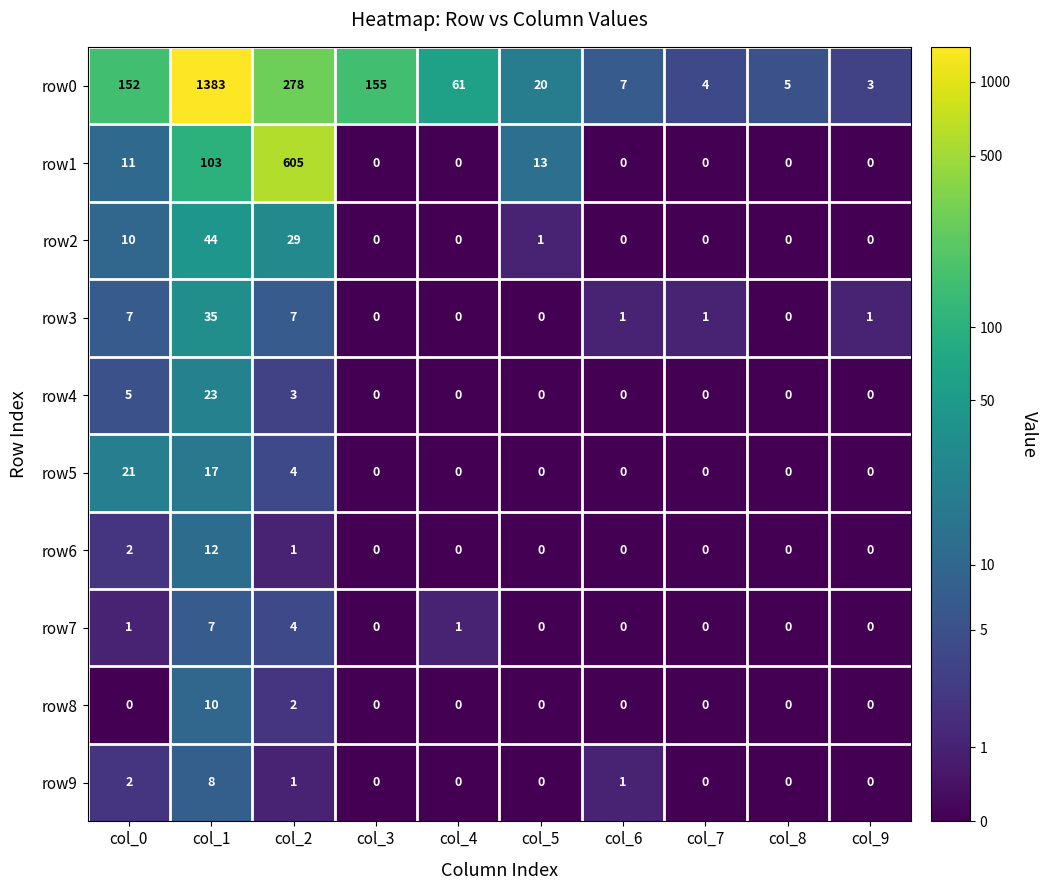

List the labels in order of row0 value, largest first.

col_1, col_2, col_3, col_0, col_4, col_5, col_6, col_8, col_7, col_9